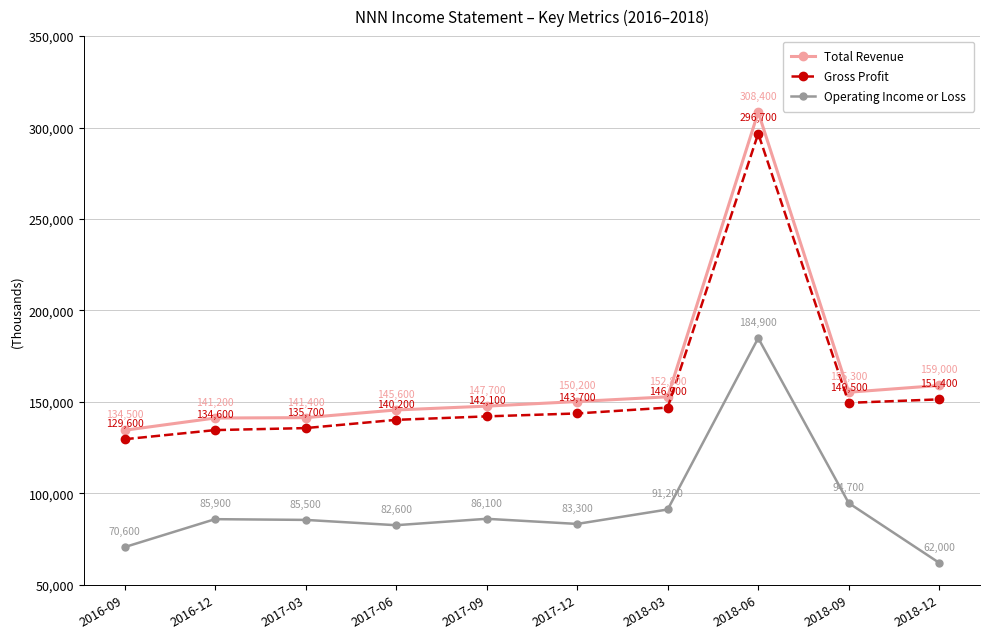

What is the difference between the Total Revenue values at 2018-06 and 2017-12?

158200